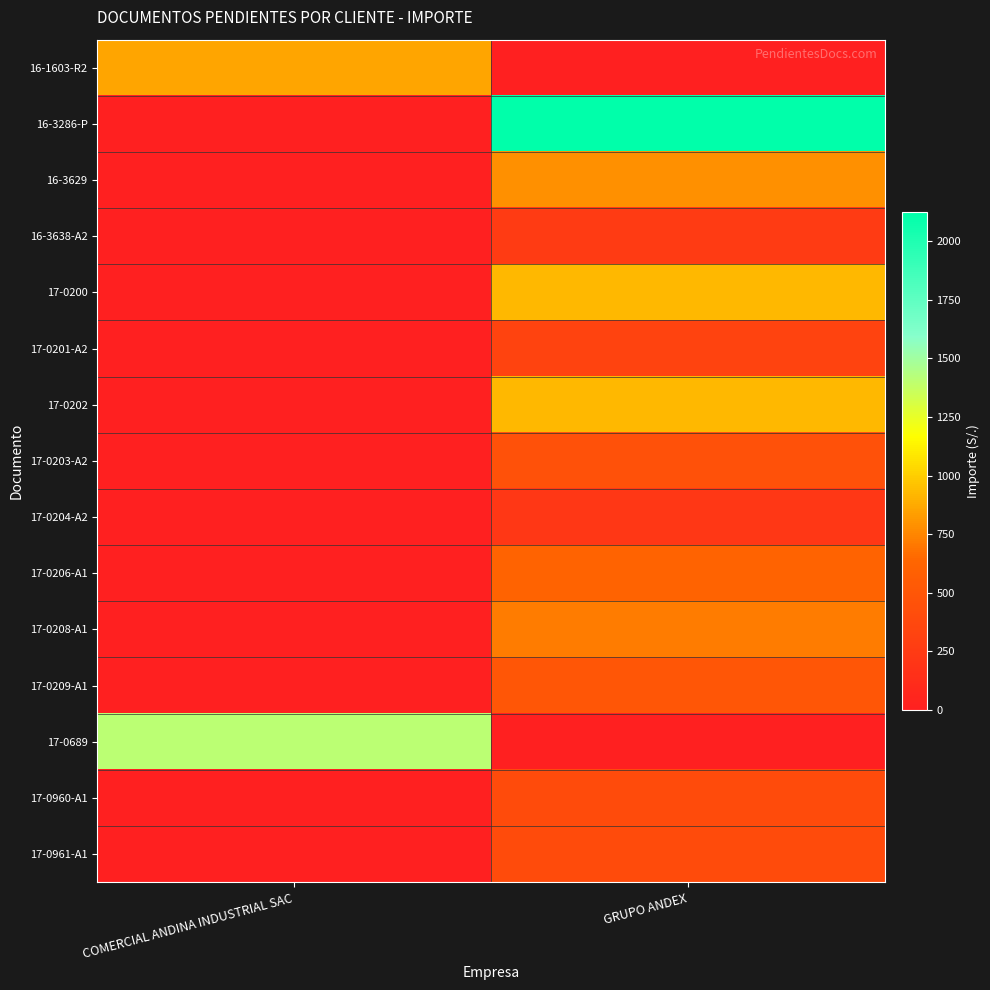

Reading left to right, list all the values displayed in this chart.

row_0: 857.0	0.0
row_1: 0.0	2125.2
row_2: 0.0	782.3
row_3: 0.0	250.0
row_4: 0.0	921.8
row_5: 0.0	325.0
row_6: 0.0	921.8
row_7: 0.0	450.0
row_8: 0.0	220.0
row_9: 0.0	620.0
row_10: 0.0	721.0
row_11: 0.0	500.0
row_12: 1410.6	0.0
row_13: 0.0	400.0
row_14: 0.0	400.0